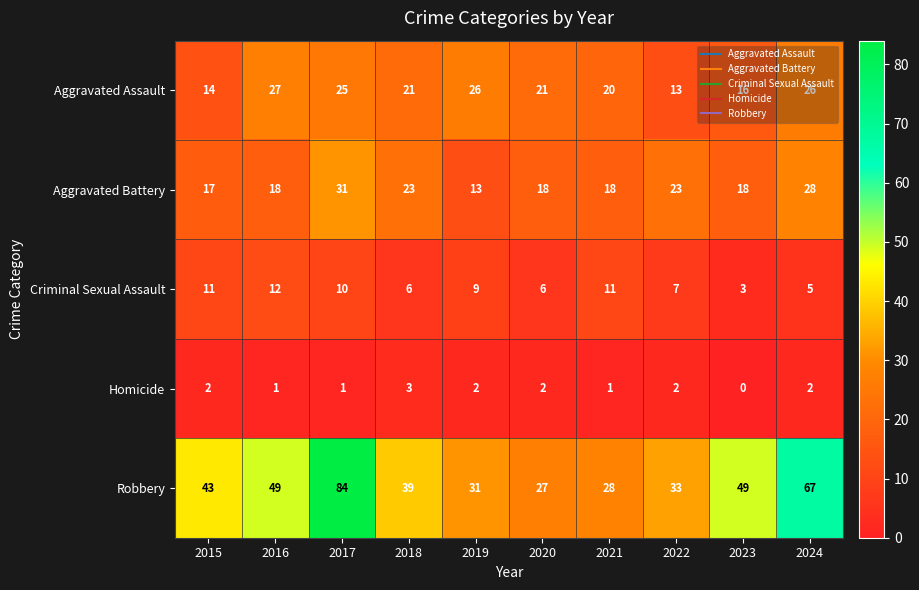

At how many categories does at least one series exceed 68?

1